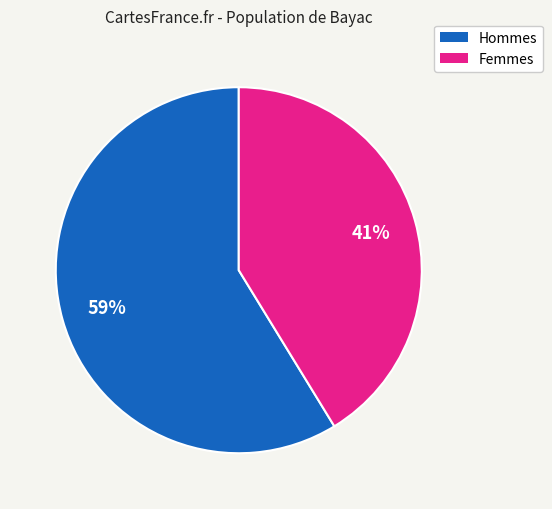

Which category accounts for the majority?

Hommes